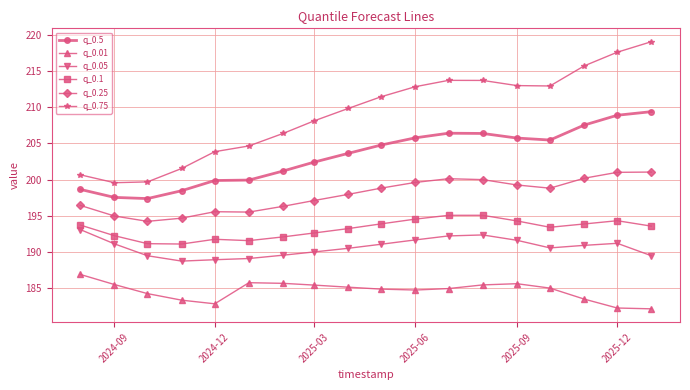

What is the highest value of the q_0.01 series?

186.9